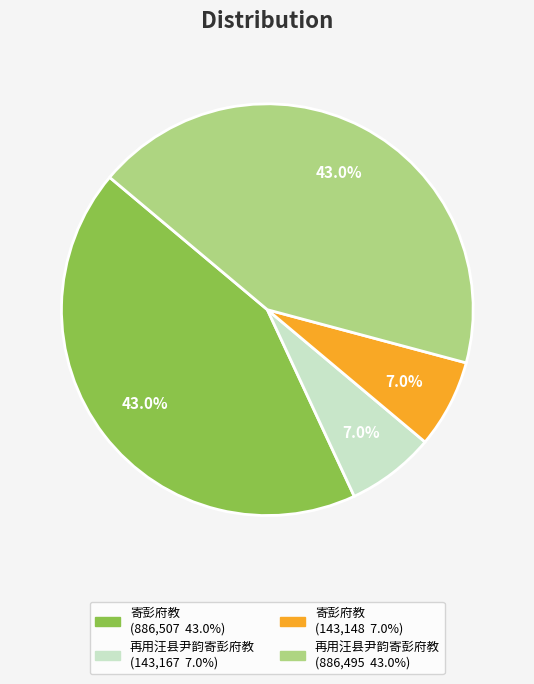

To the nearest percent, what is the difference between the largest and smallest slice percentages?

36%